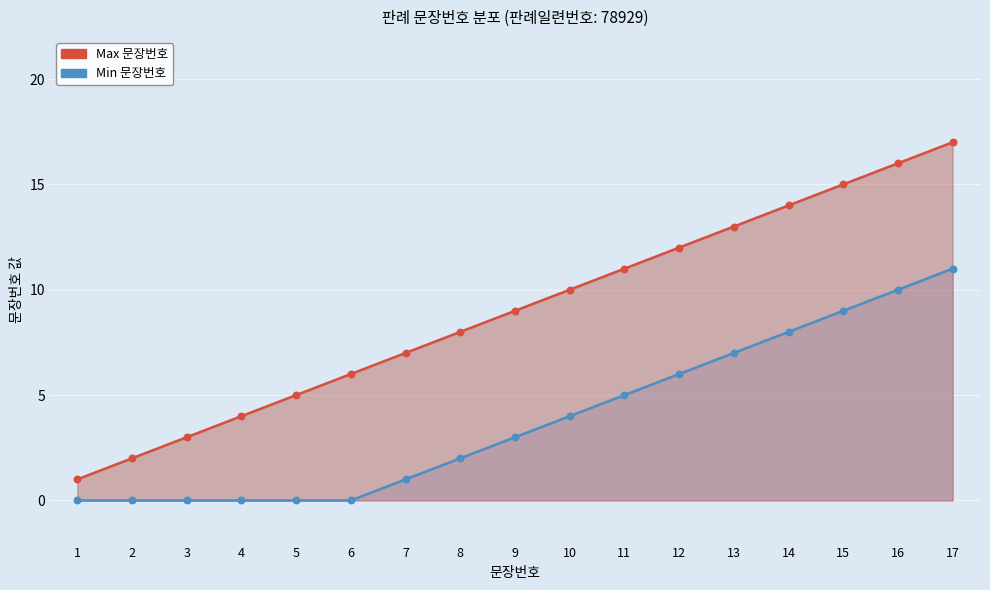

Approximately how many times larger is the value at 2 compared to 7?

0.3